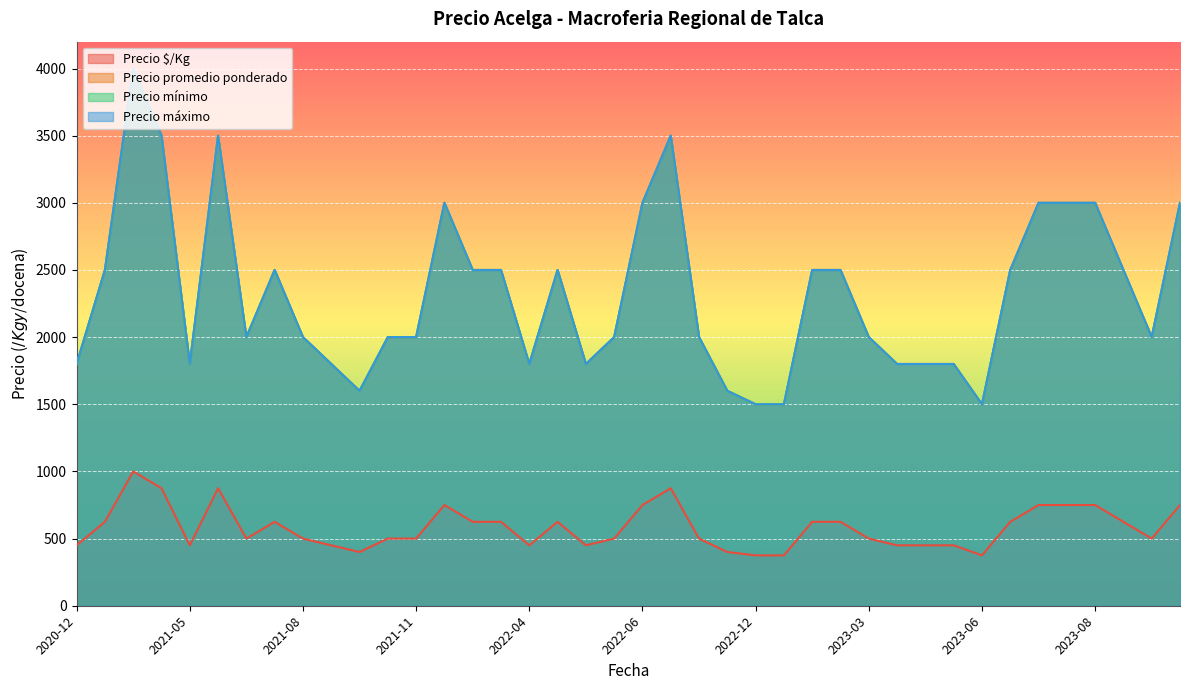

The Precio mínimo series shows 478 at 2021-05. True or false?

False